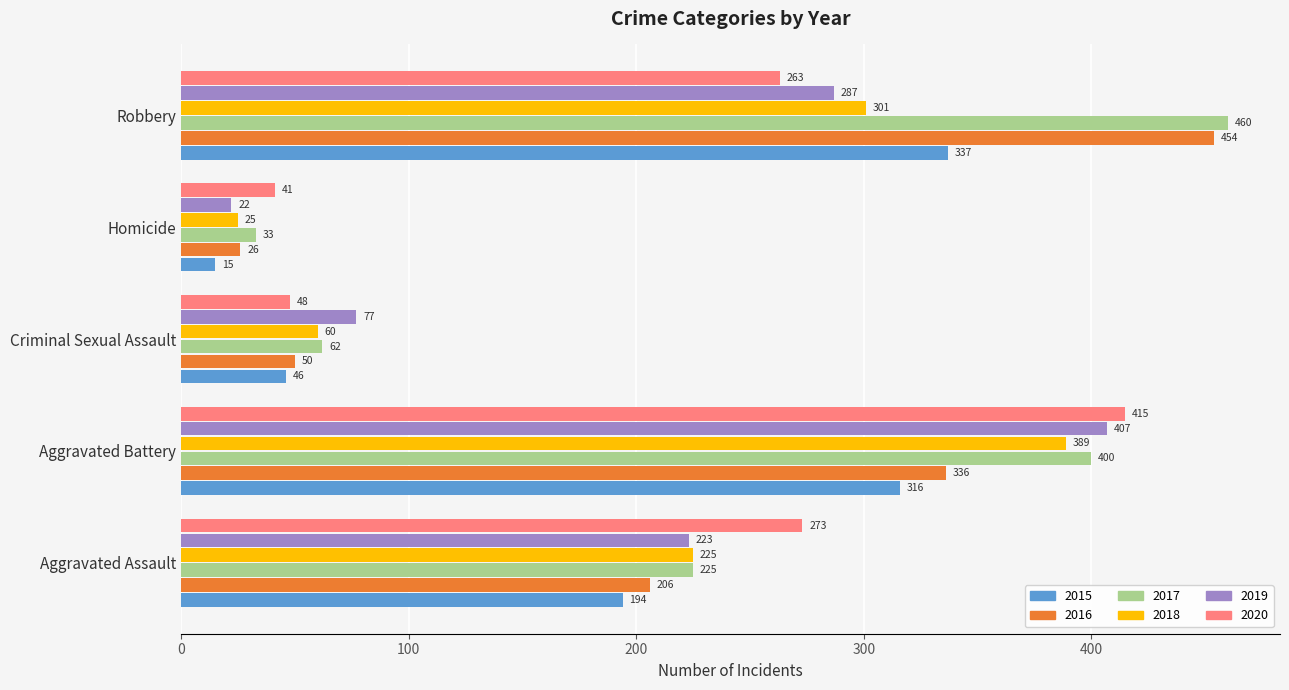

What is the difference between the maximum and minimum values in the 2016 series?

428